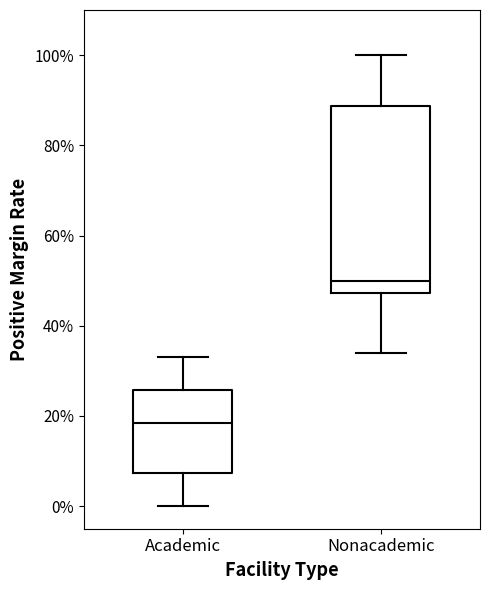

Where does the upper whisker of the box for Nonacademic end on the y-axis? The values are not printed on the chart, so give them approximately, as read against the axis.

100